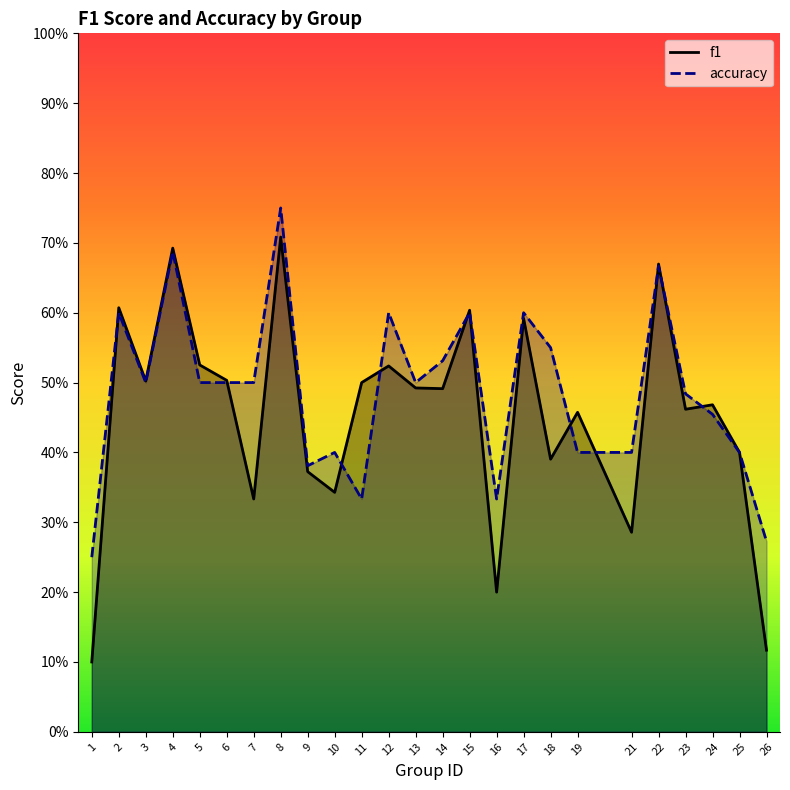

What is the greatest value displayed?

0.8